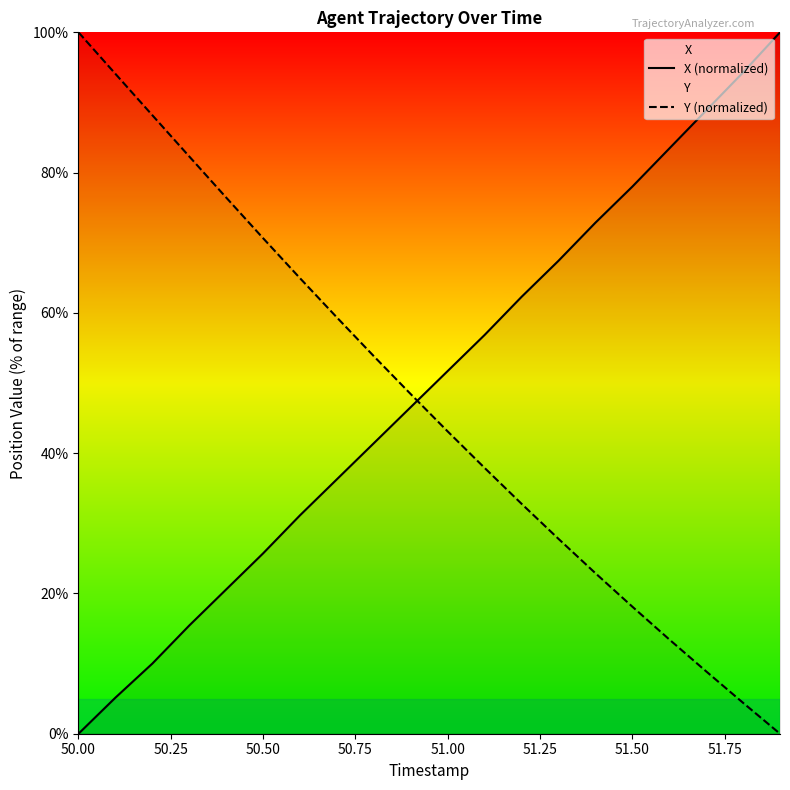

After their last crossing, which series has the higher values: Y (normalized) or X (normalized)?

X (normalized)